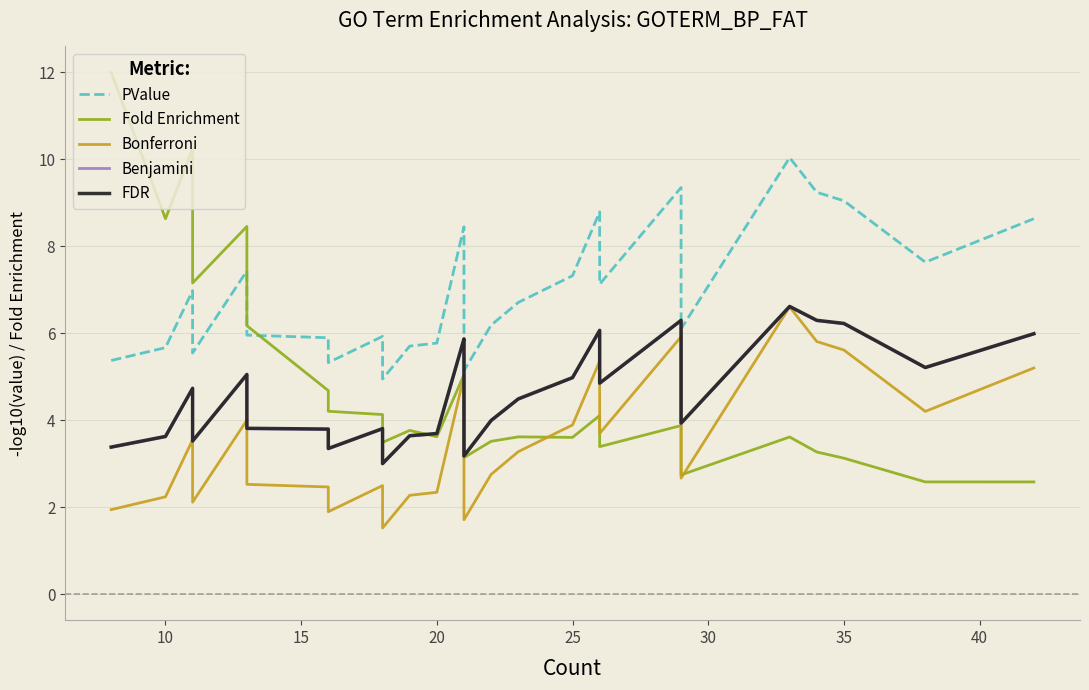

What is the value of the PValue point at the 29th from the left?

7.6